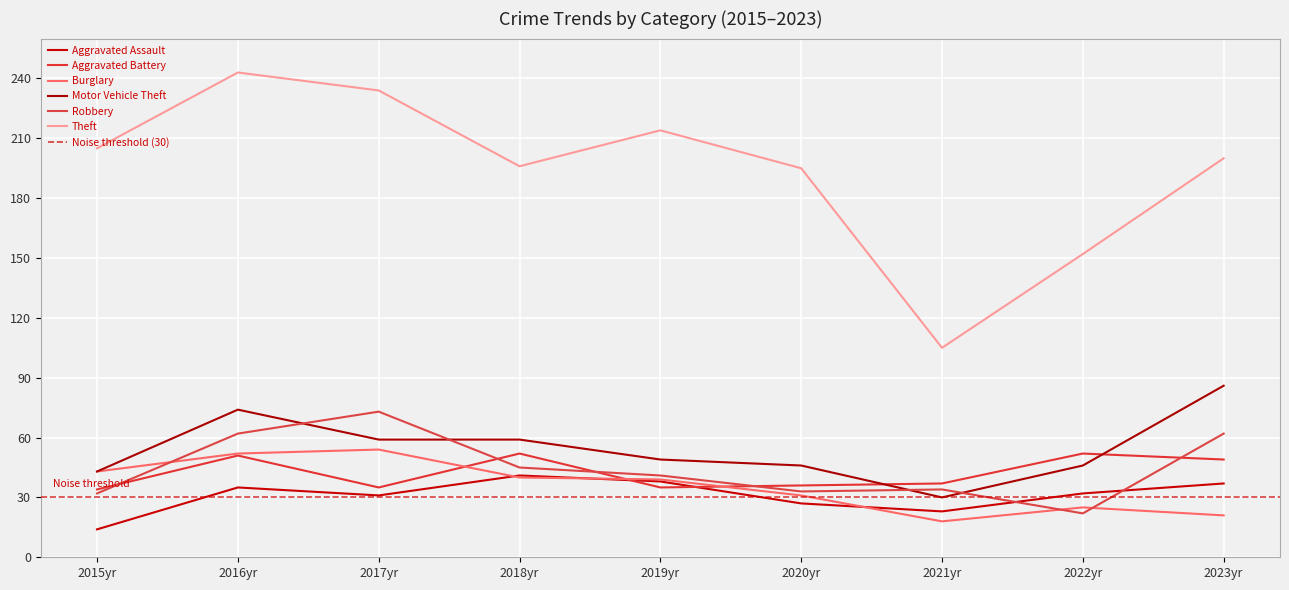

Which series has the largest range (max minus min)?

Theft